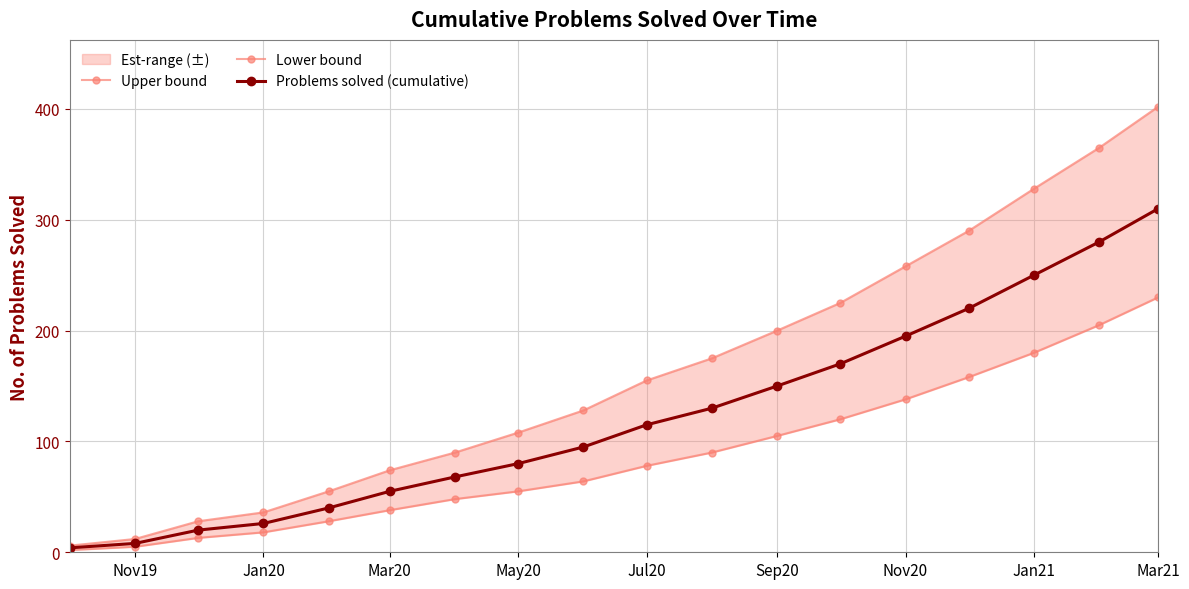

Rank the series by their average value, from highest to lowest.

Upper bound, Problems solved (cumulative), Lower bound